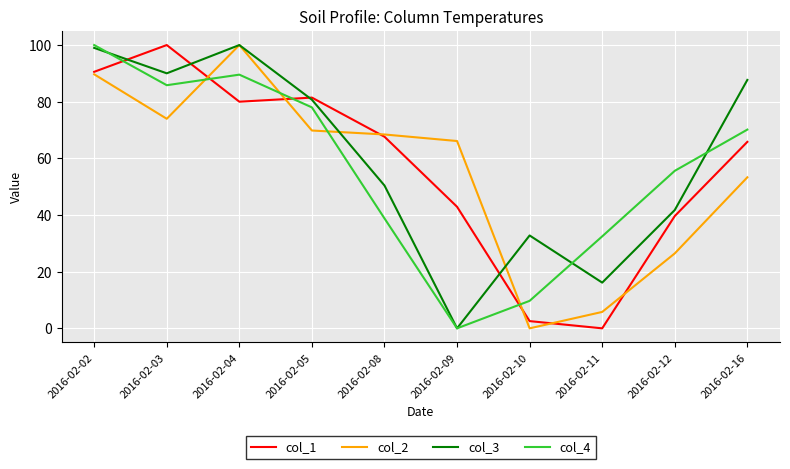

How many lines are shown in the chart?

4